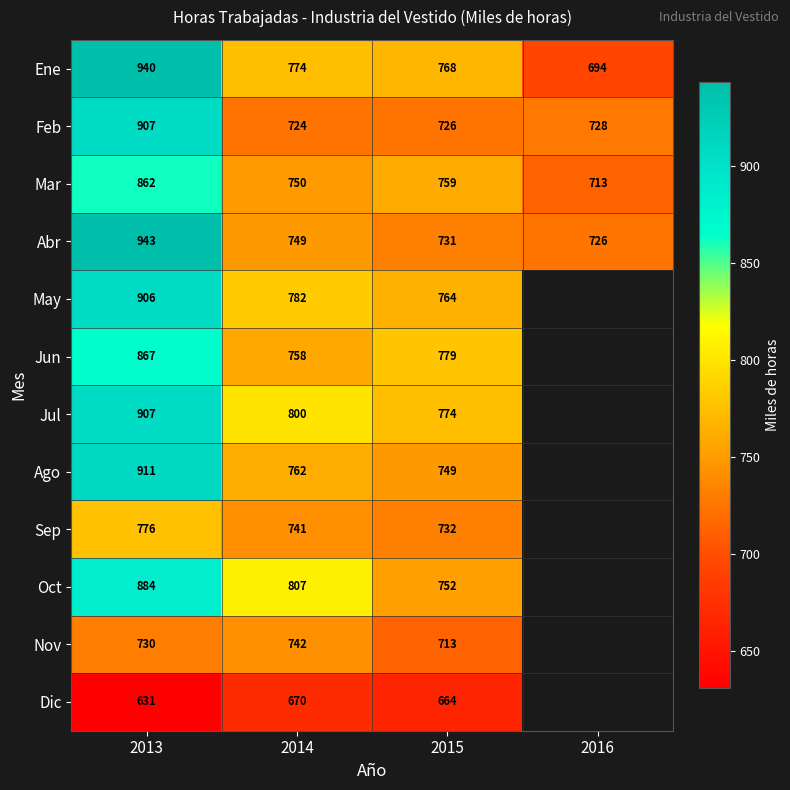

What is the sum of all Feb values?

3085